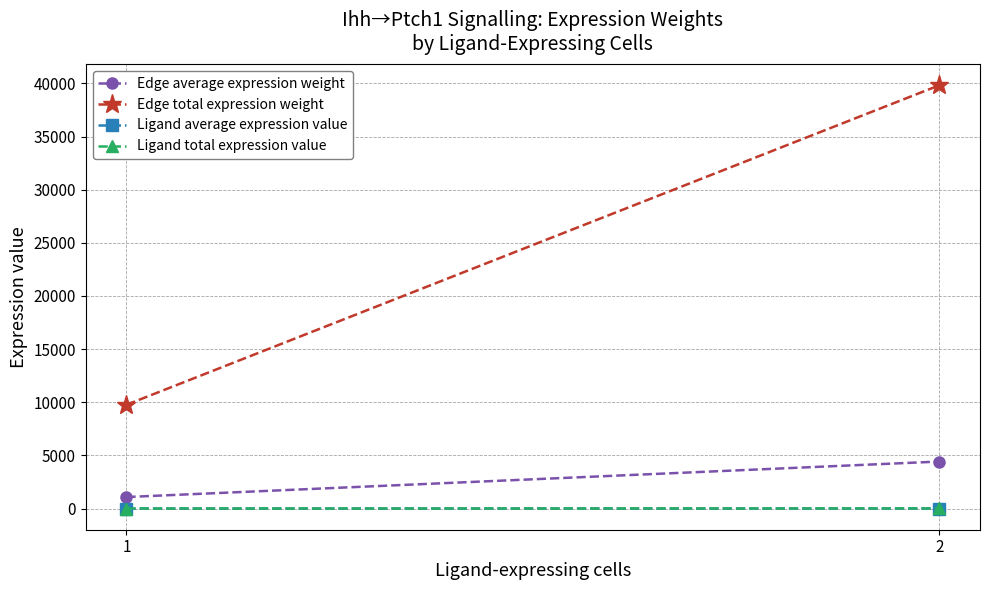

Reading right to left, what are all the values shown in this chart?

Edge average expression weight: 2=4425.3	1=1085.0
Edge total expression weight: 2=39827.7	1=9764.7
Ligand average expression value: 2=4.0	1=1.0
Ligand total expression value: 2=11.9	1=2.9